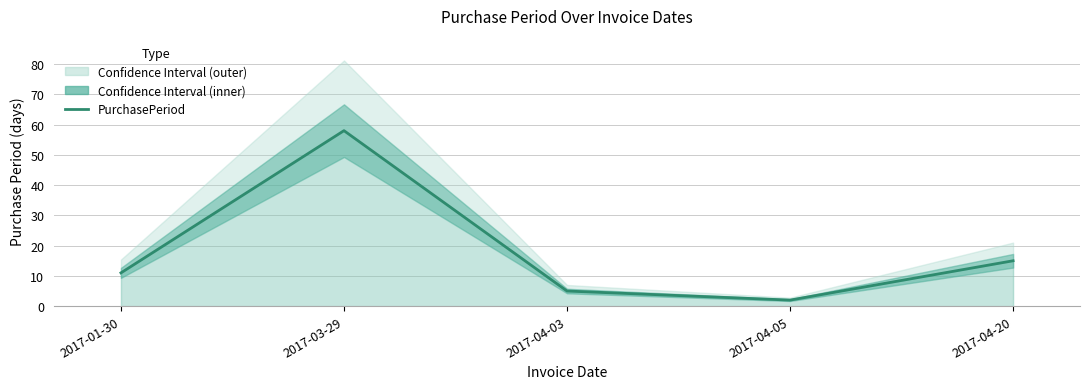

What position from the right is 2017-03-29?

4